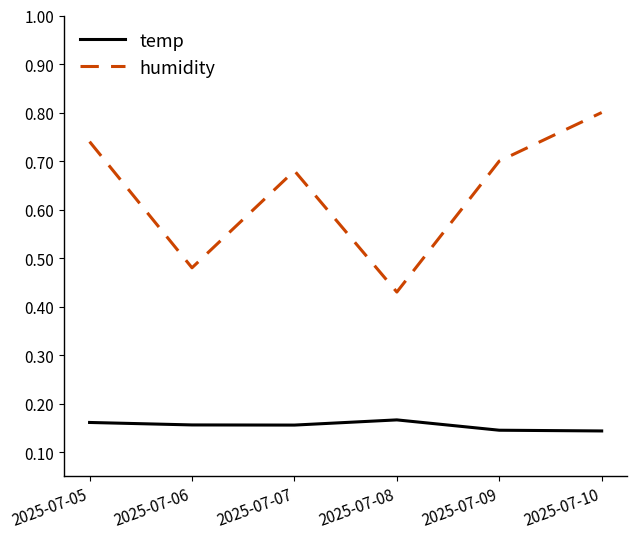

List the series in order of their peak value, highest first.

humidity, temp